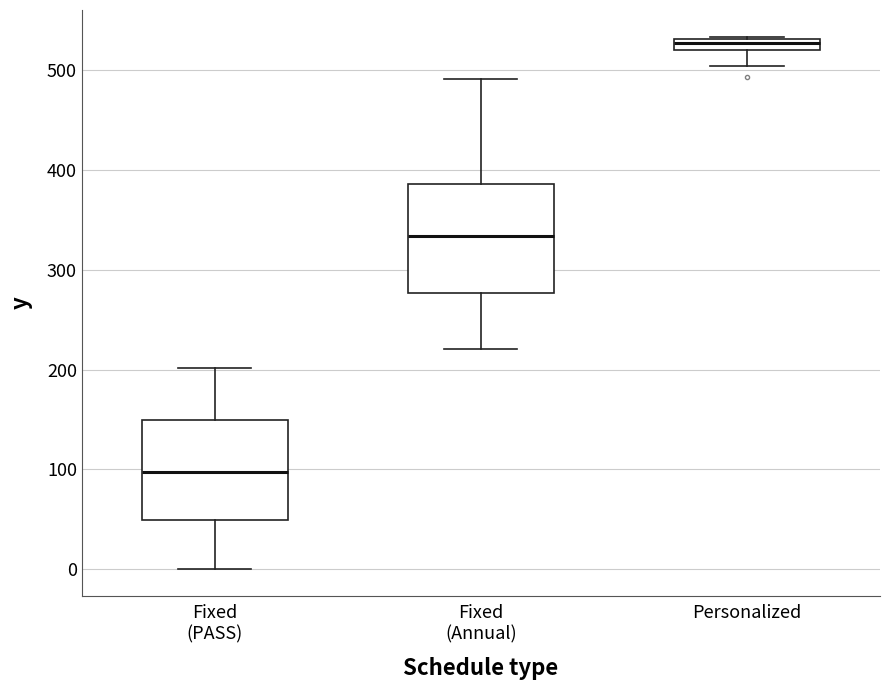

Where does the median line of the box for Fixed (PASS) sit on the y-axis? The values are not printed on the chart, so give them approximately, as read against the axis.

100